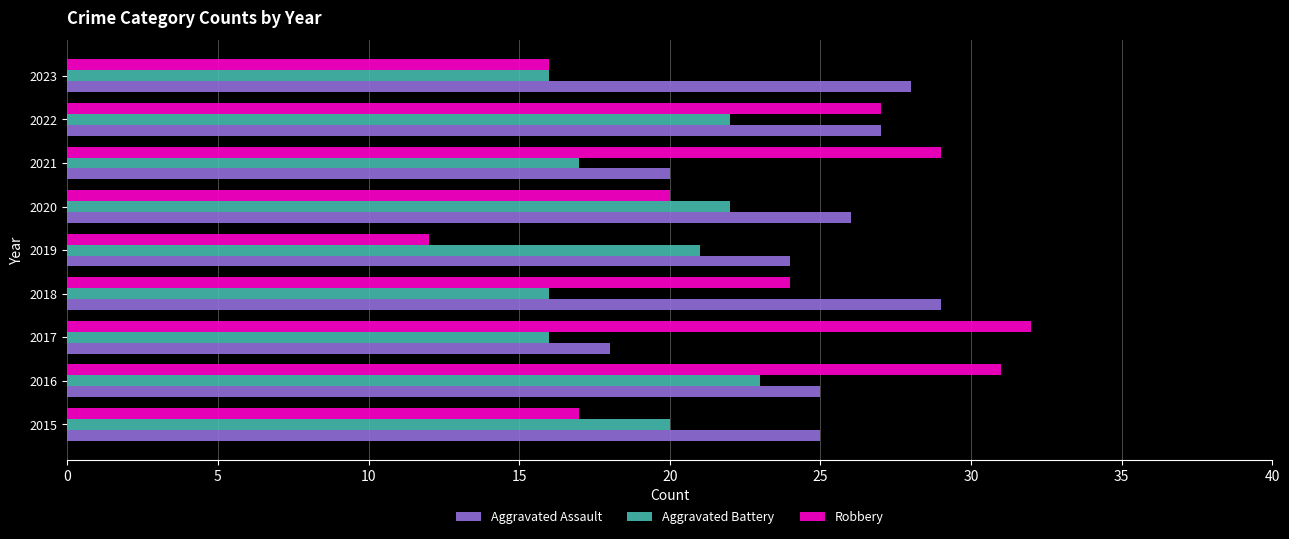

Rank the categories by Robbery value from highest to lowest.

2017, 2016, 2021, 2022, 2018, 2020, 2015, 2023, 2019